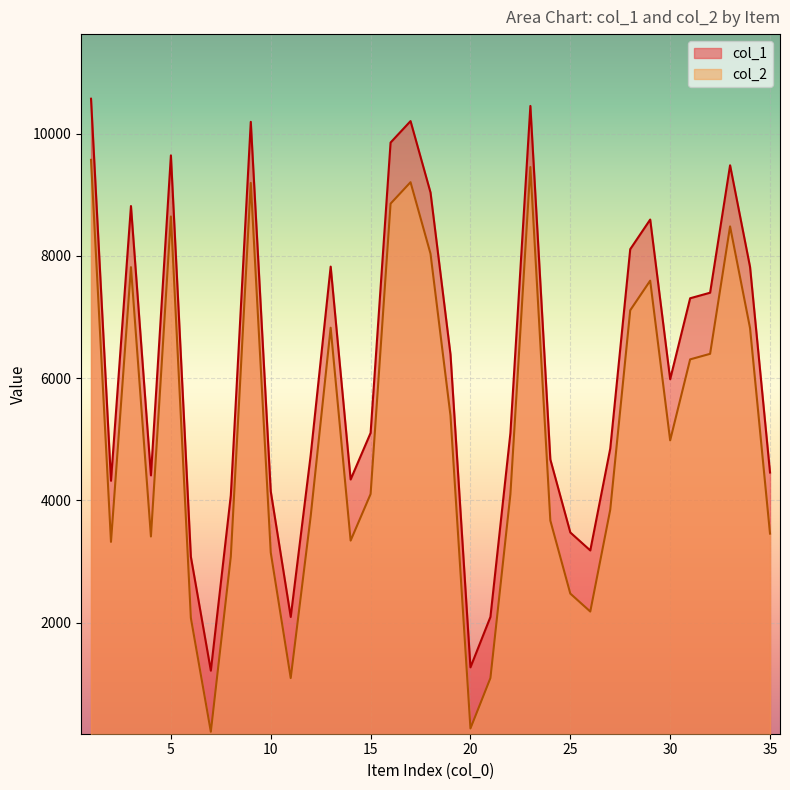

Which series has the widest spread of values?

col_1